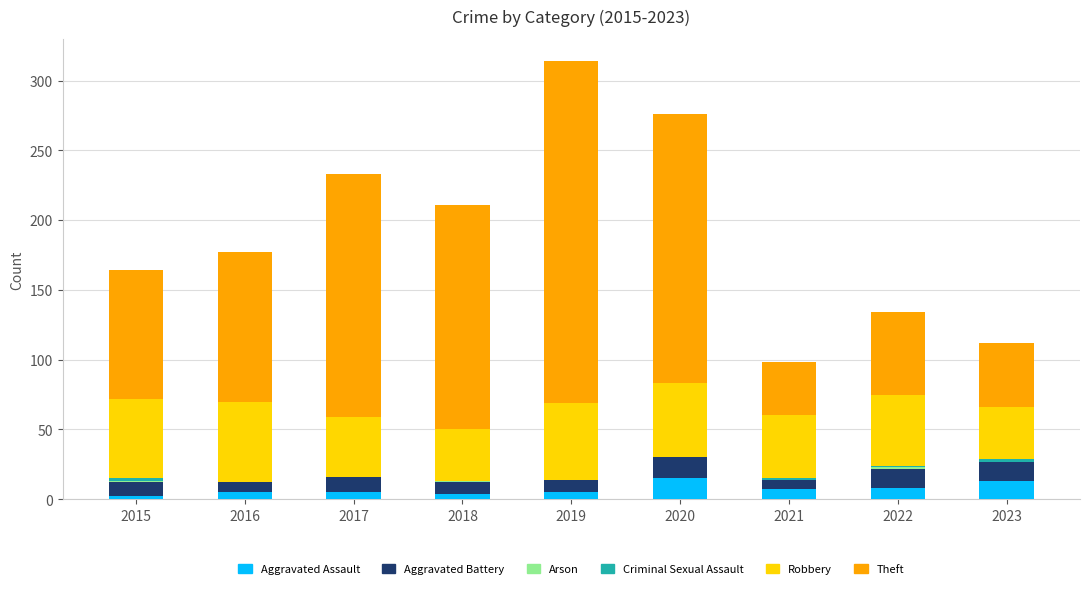

What is the maximum value for Aggravated Assault?

15